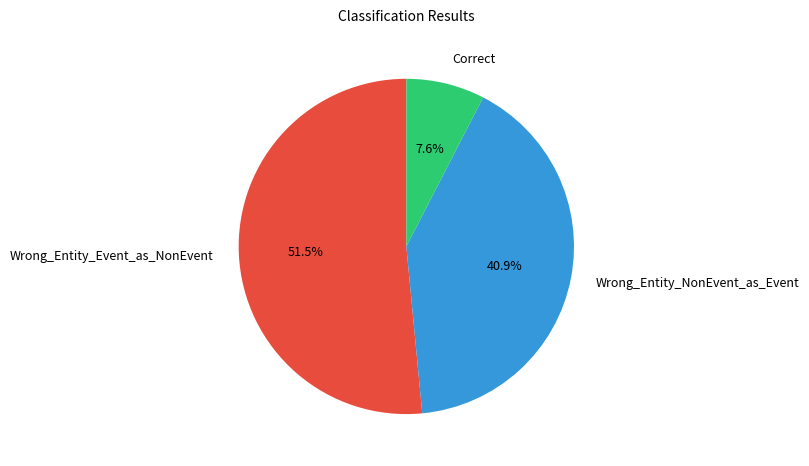

Which slice is the largest?

Wrong_Entity_Event_as_NonEvent